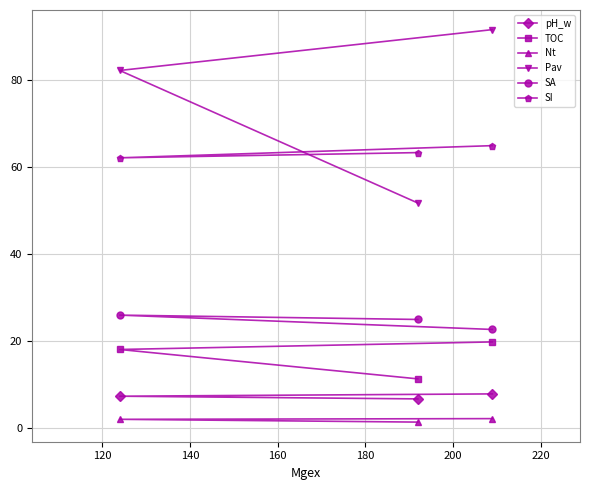

Which series has the largest range (max minus min)?

Pav